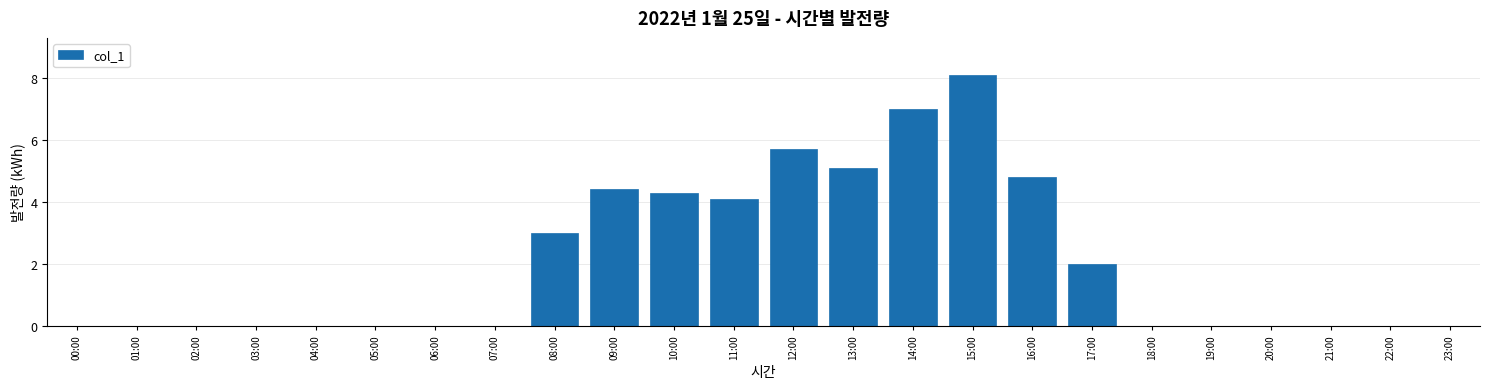

Reading left to right, what are all the values shown in this chart?

00:00=0.0	01:00=0.0	02:00=0.0	03:00=0.0	04:00=0.0	05:00=0.0	06:00=0.0	07:00=0.0	08:00=3.0	09:00=4.4	10:00=4.3	11:00=4.1	12:00=5.7	13:00=5.1	14:00=7.0	15:00=8.1	16:00=4.8	17:00=2.0	18:00=0.0	19:00=0.0	20:00=0.0	21:00=0.0	22:00=0.0	23:00=0.0